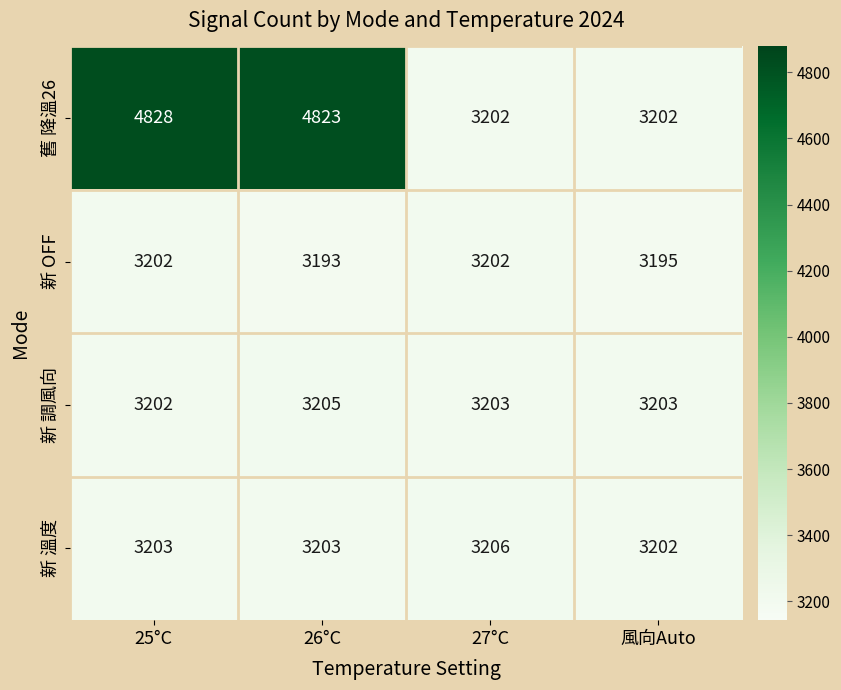

Reading left to right, extract all data points from this chart.

舊 降溫26: 25°C=4828	26°C=4823	27°C=3202	風向Auto=3202
新 OFF: 25°C=3202	26°C=3193	27°C=3202	風向Auto=3195
新 調風向: 25°C=3202	26°C=3205	27°C=3203	風向Auto=3203
新 溫度: 25°C=3203	26°C=3203	27°C=3206	風向Auto=3202